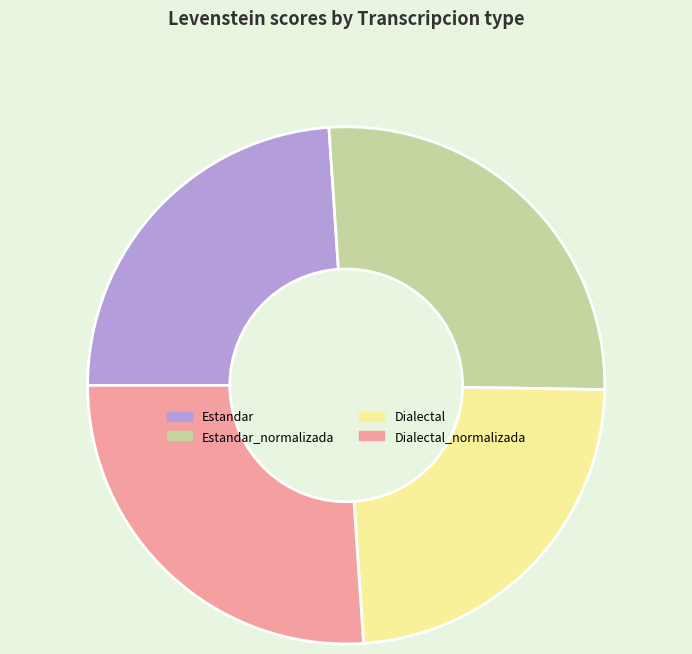

The Dialectal slice represents 12% of the pie. True or false?

False